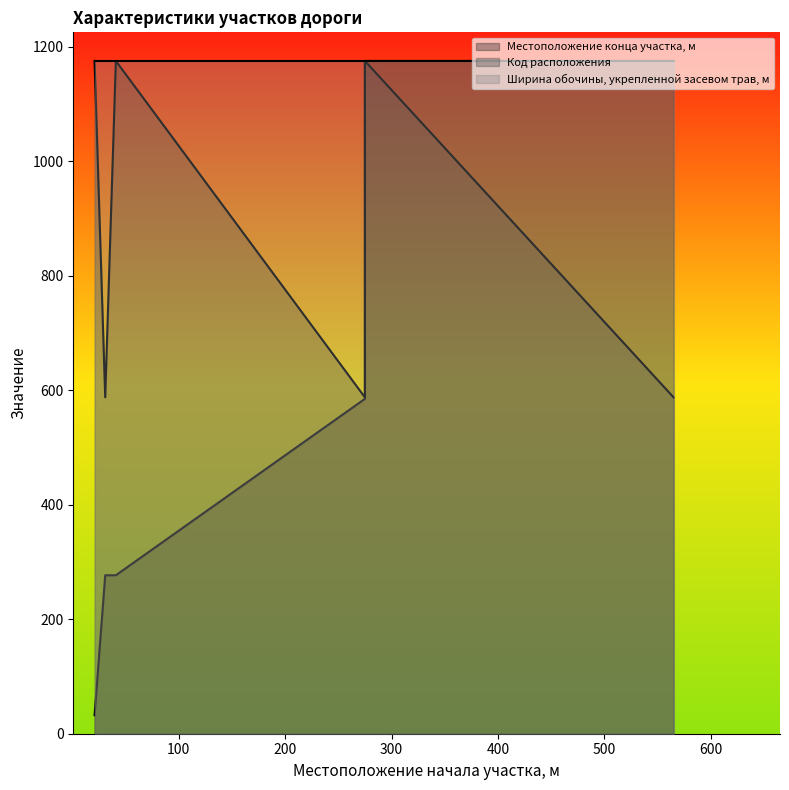

True or false: Код расположения and Местоположение конца участка, м cross at least once.

False